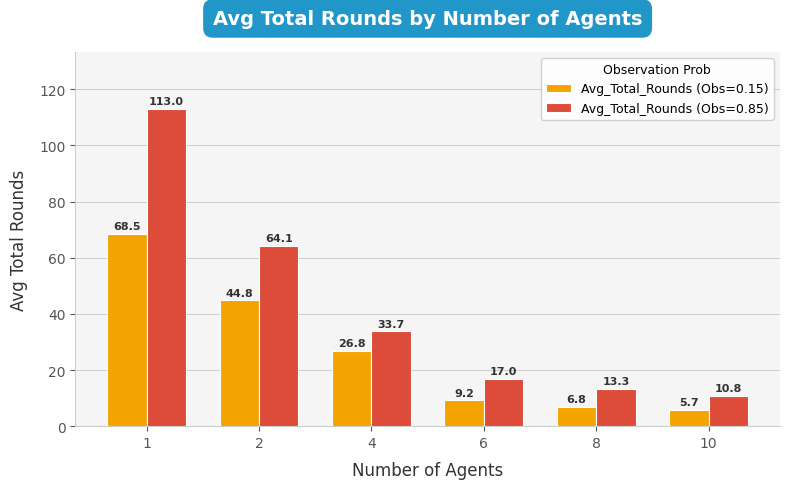

What is the average value of the Avg_Total_Rounds (Obs=0.85) series?

42.0